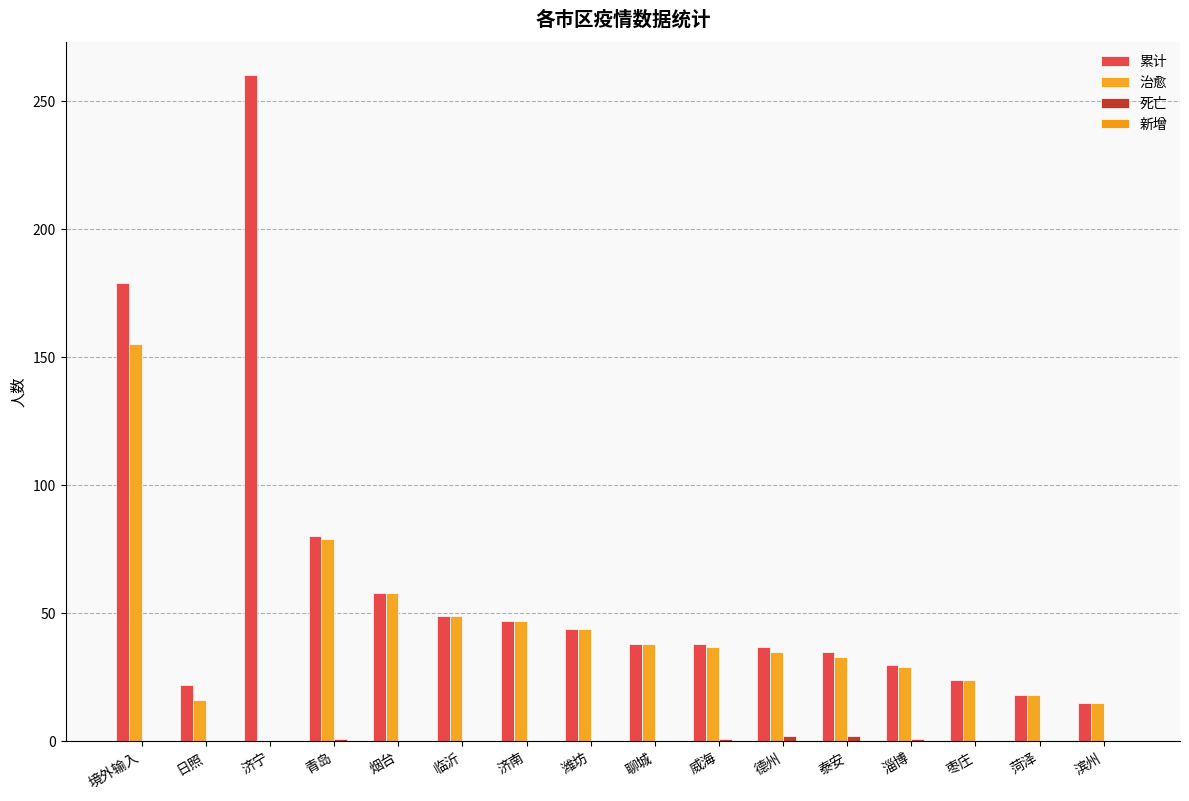

How many groups of bars are there?

16